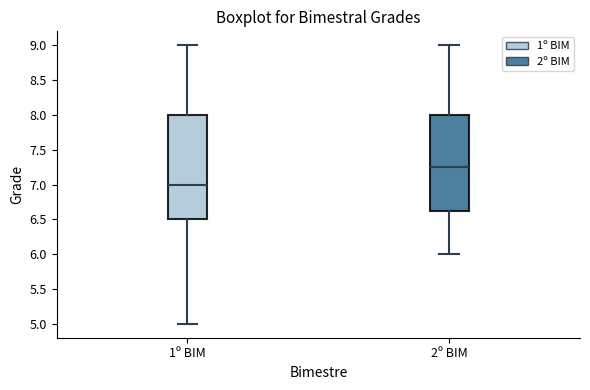

Where does the median line of the box for 2º BIM sit on the y-axis? The values are not printed on the chart, so give them approximately, as read against the axis.

7.25